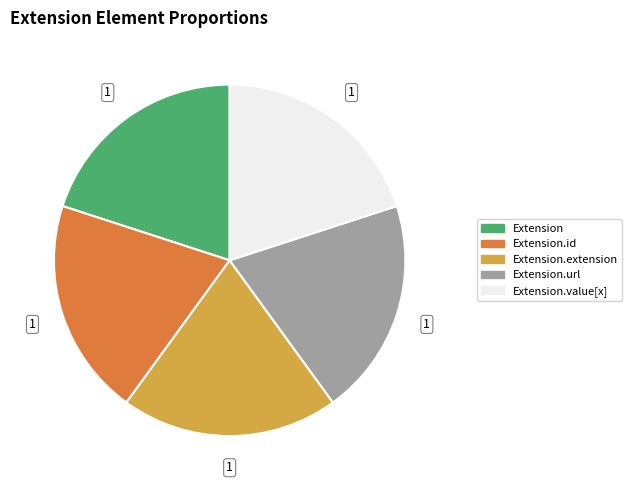

What is the ratio of the value at Extension.value[x] to the value at Extension.url?

1.0